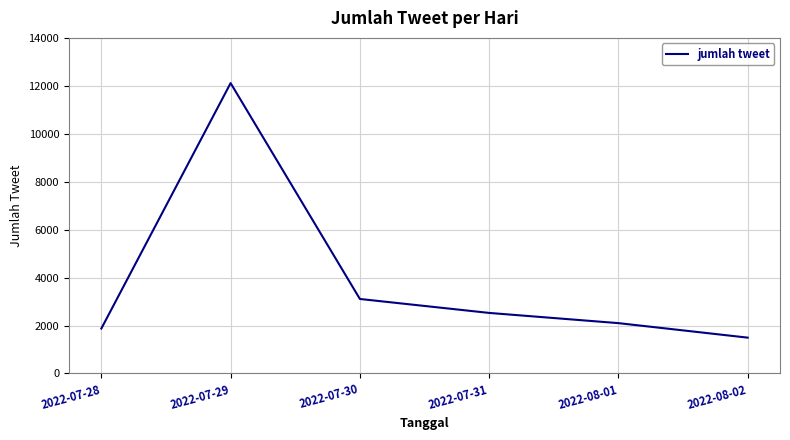

What is the minimum value shown in the chart?

1495